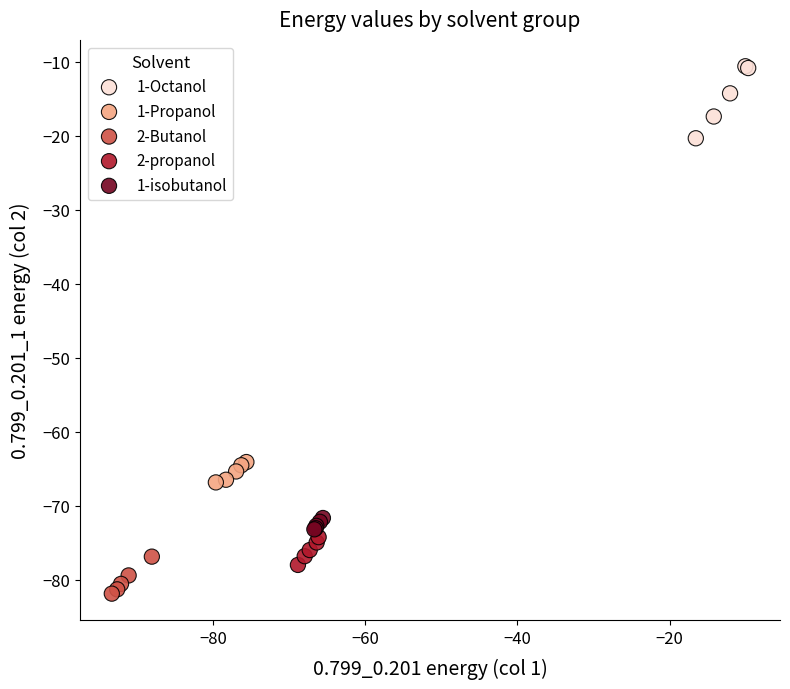

What are all the series names shown in the legend?

1-Octanol, 1-Propanol, 2-Butanol, 2-propanol, 1-isobutanol